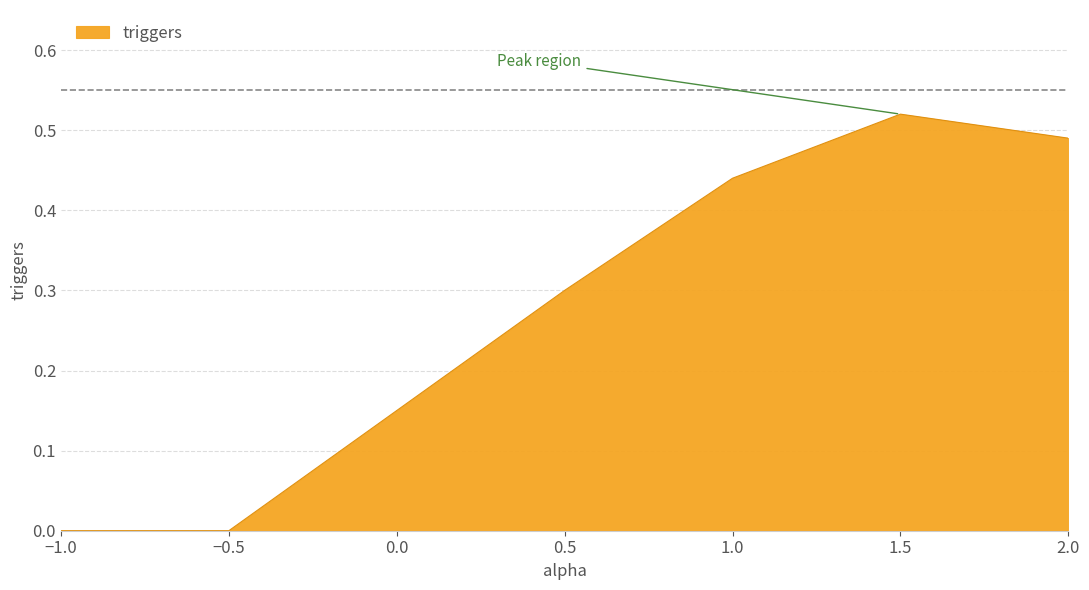

True or false: the data has more than 1 interior local peaks.

False